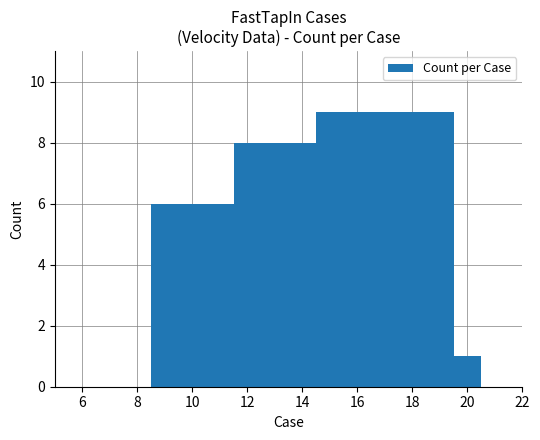

What is the minimum value shown in the chart?

1